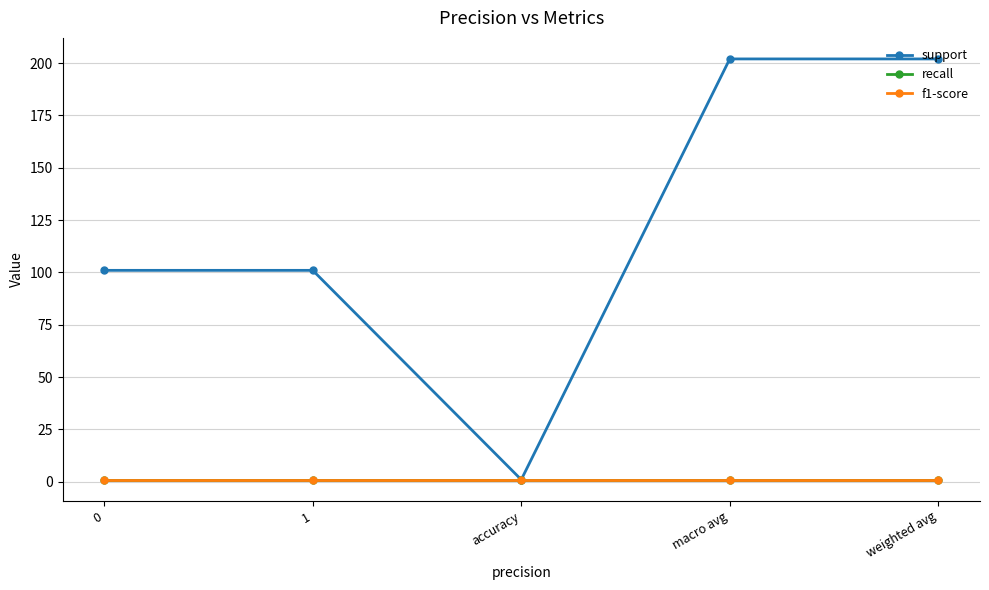

Which series has the largest range (max minus min)?

support